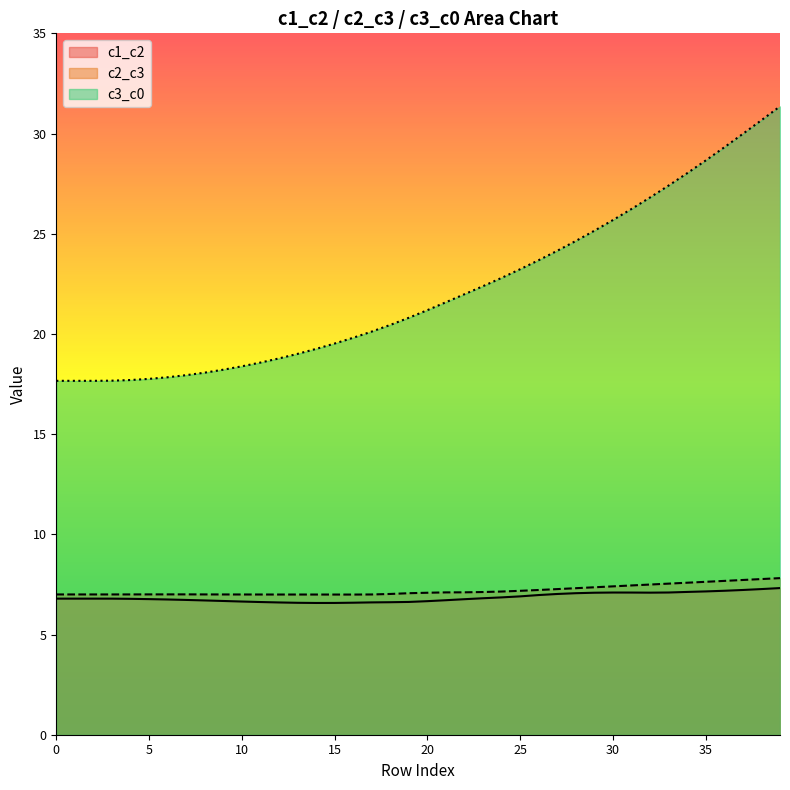

The c3_c0 series shows 21.2 at 20. True or false?

True